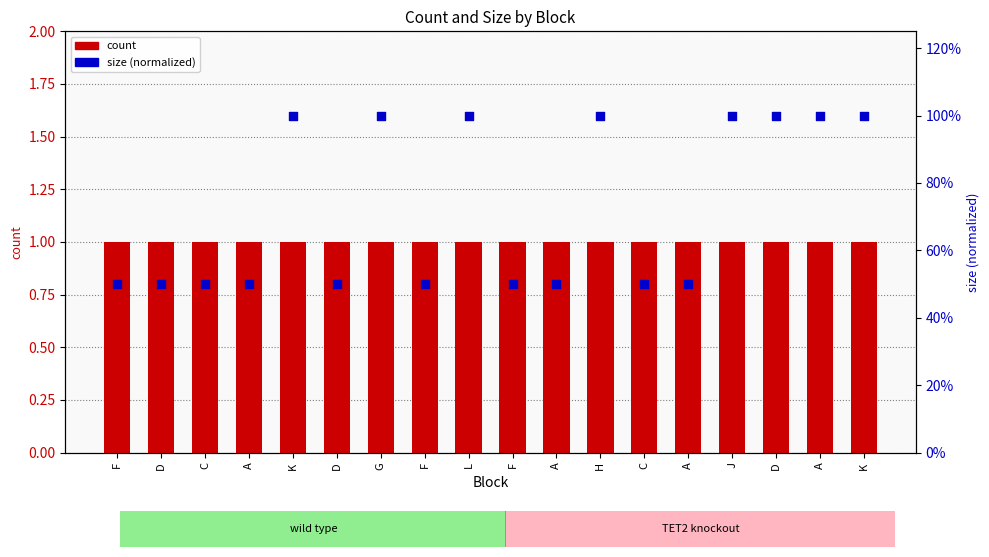

Which series has the largest total across all categories?

count